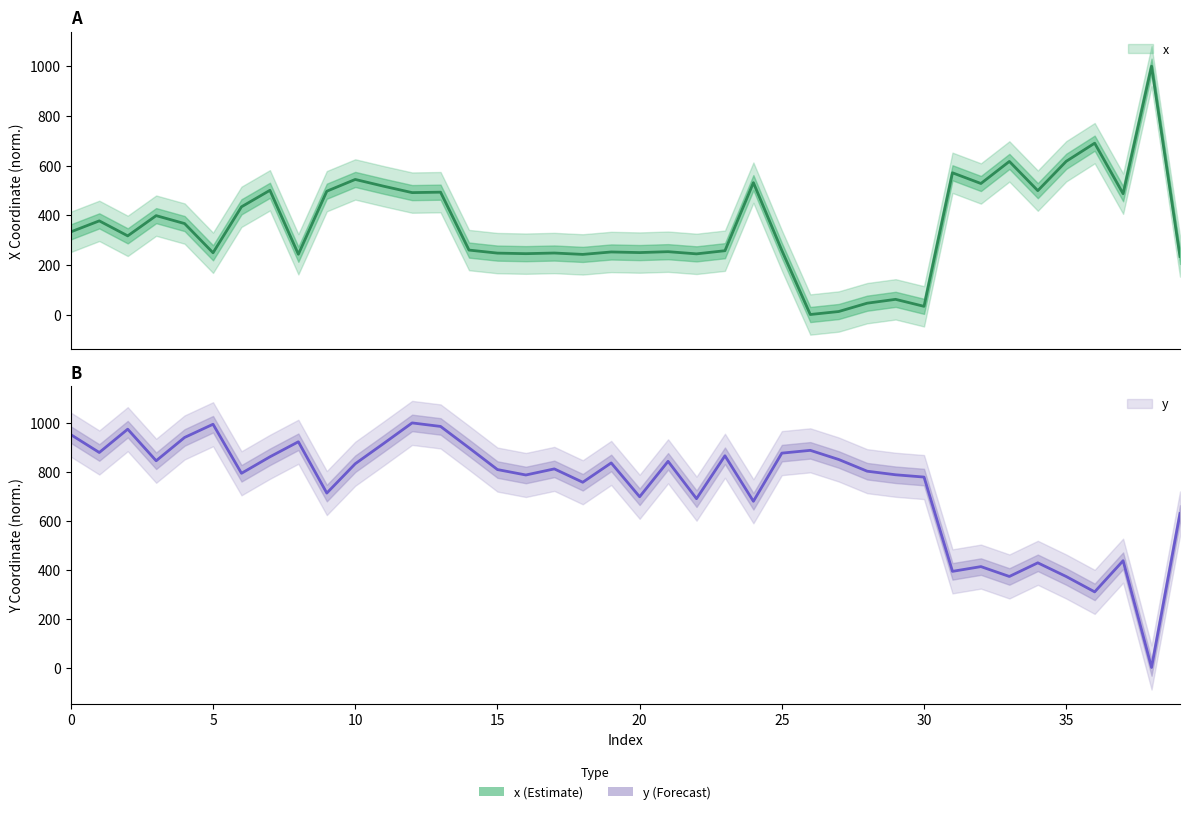

Where is the first local maximum for y?

2